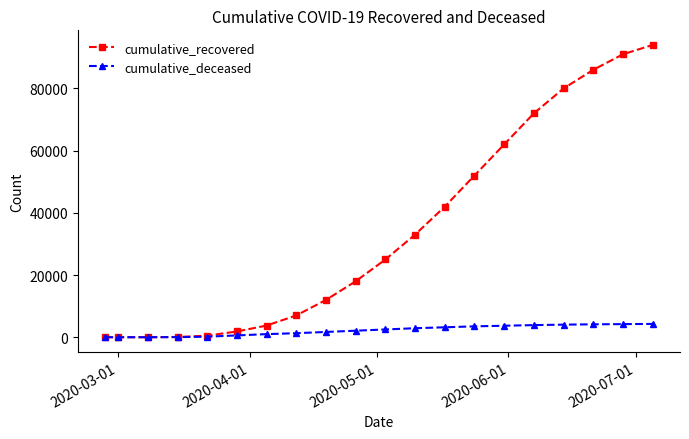

What is the highest value of the cumulative_deceased series?

4280